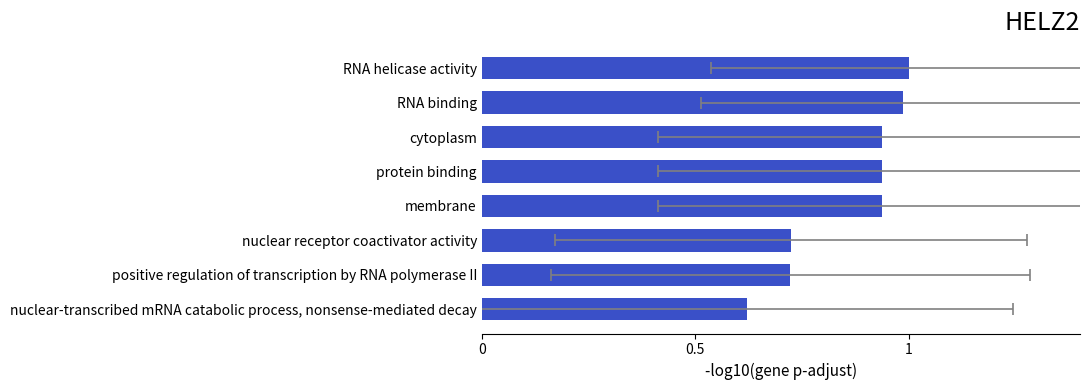

Is it true that the value at cytoplasm is 0.9?

True